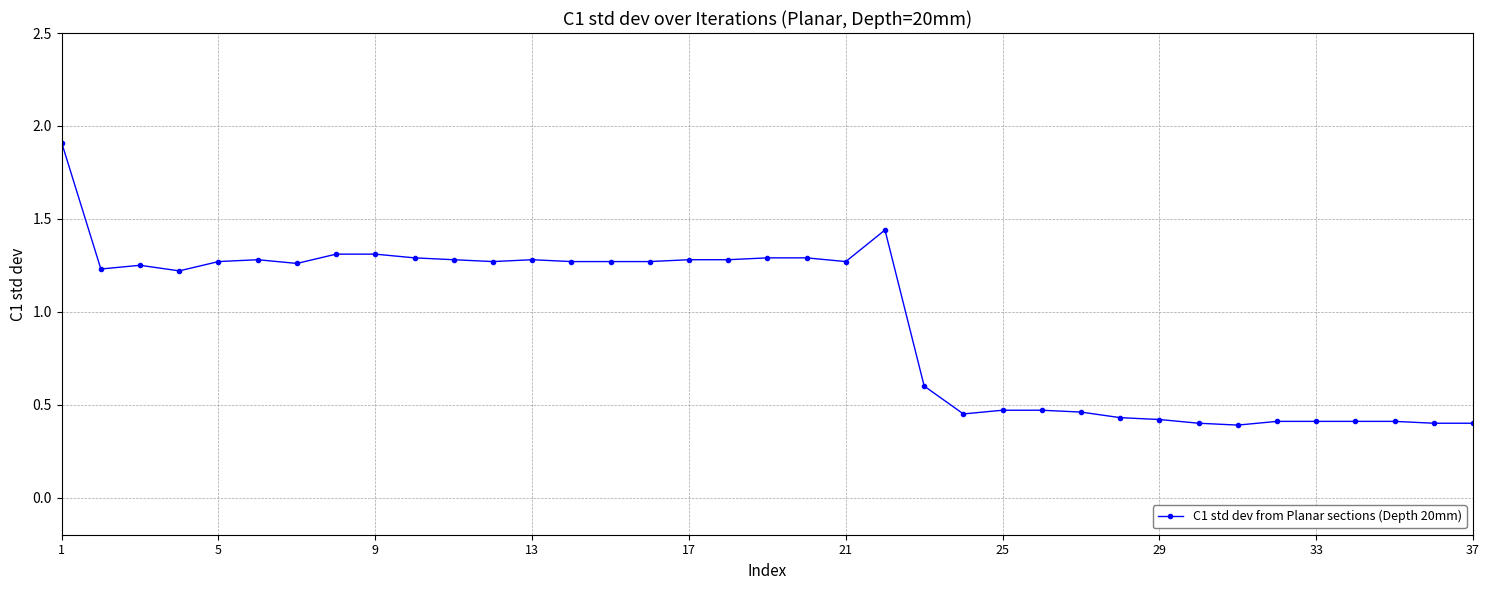

What is the maximum value shown in the chart?

1.9